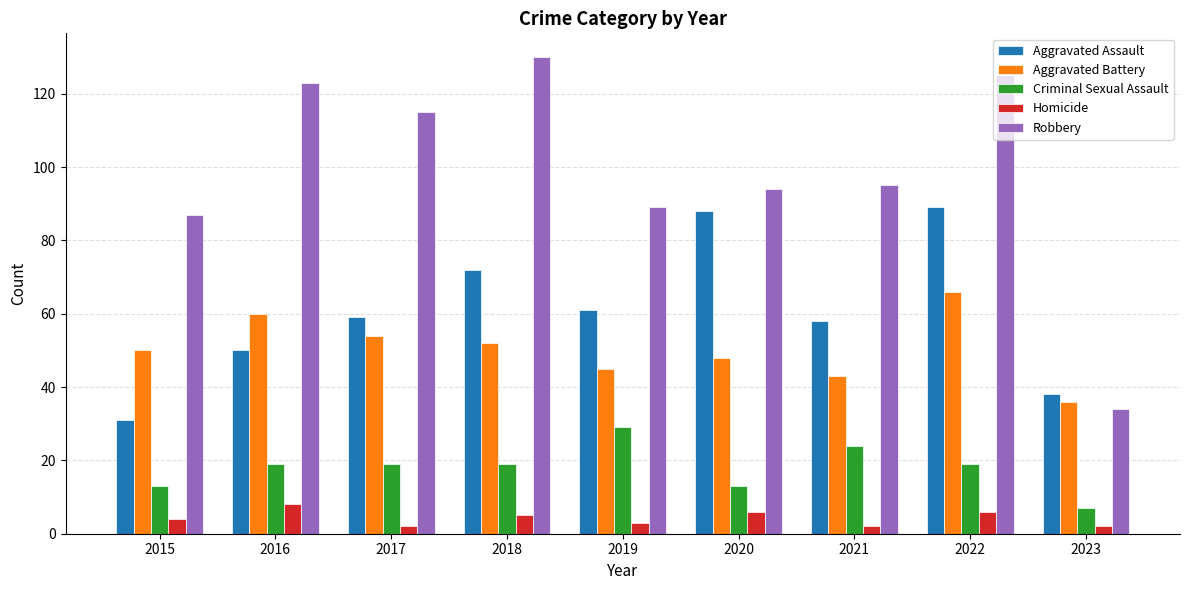

The value of Aggravated Battery at 2016 is 60. True or false?

True